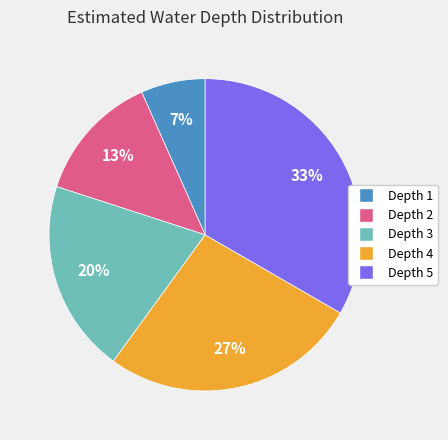

Is there a majority slice in this chart?

No